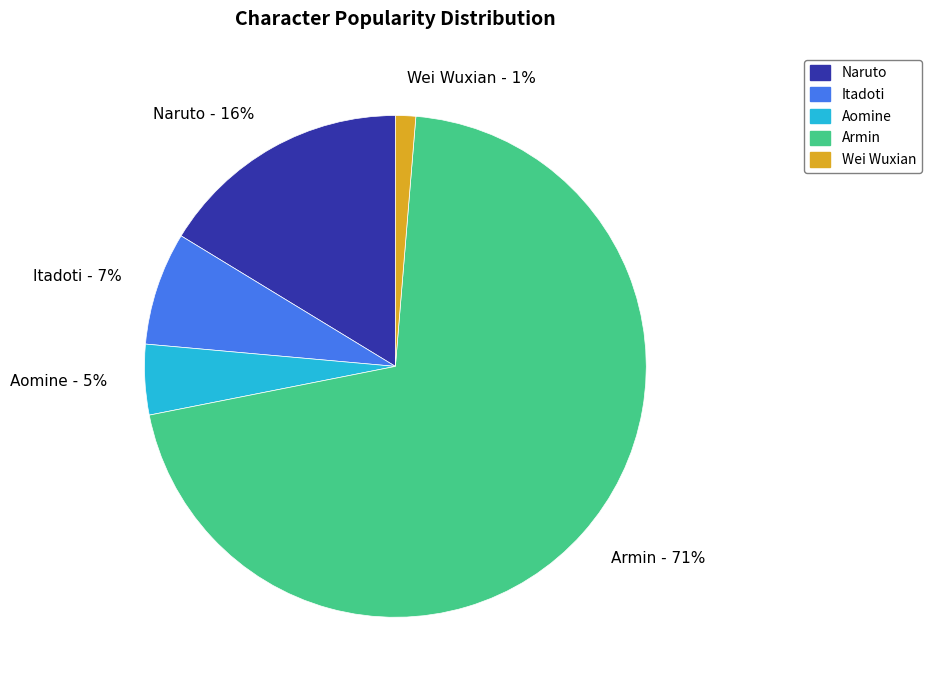

To the nearest percent, what is the combined percentage of Naruto and Aomine?

21%